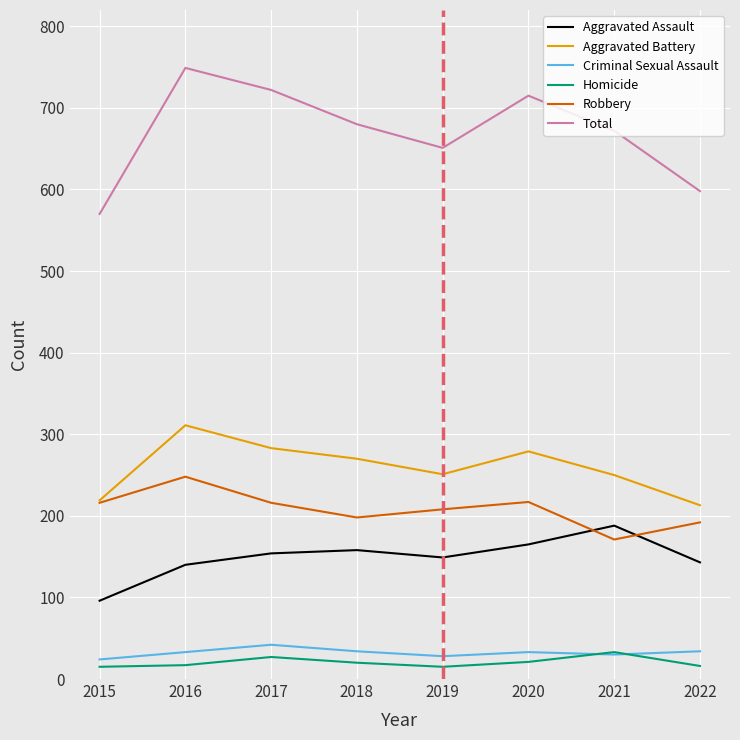

True or false: Aggravated Battery and Criminal Sexual Assault intersect in this chart.

False